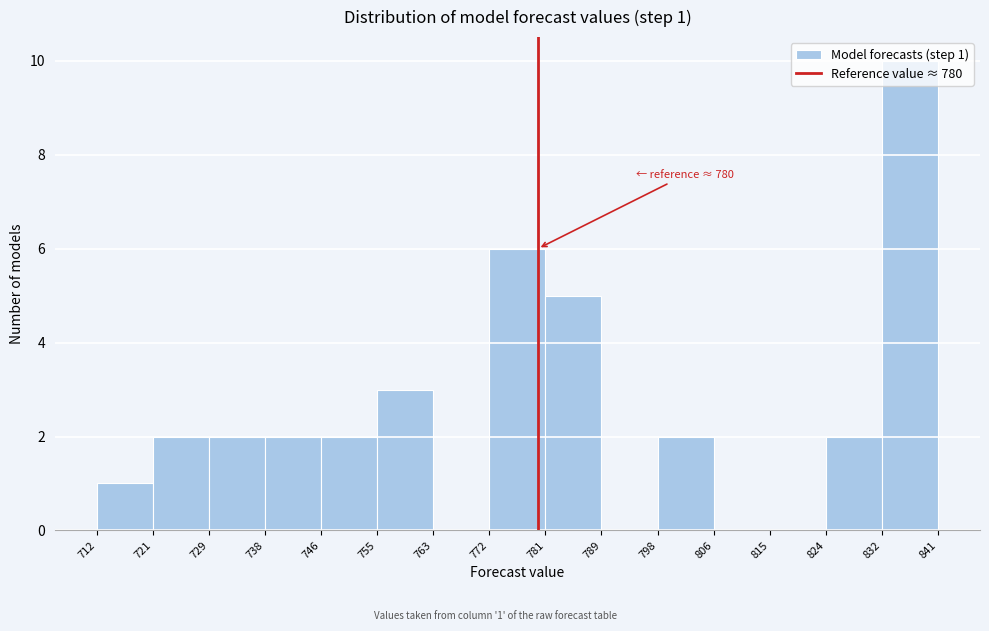

Which range on the x-axis has the tallest bar?

832 to 841